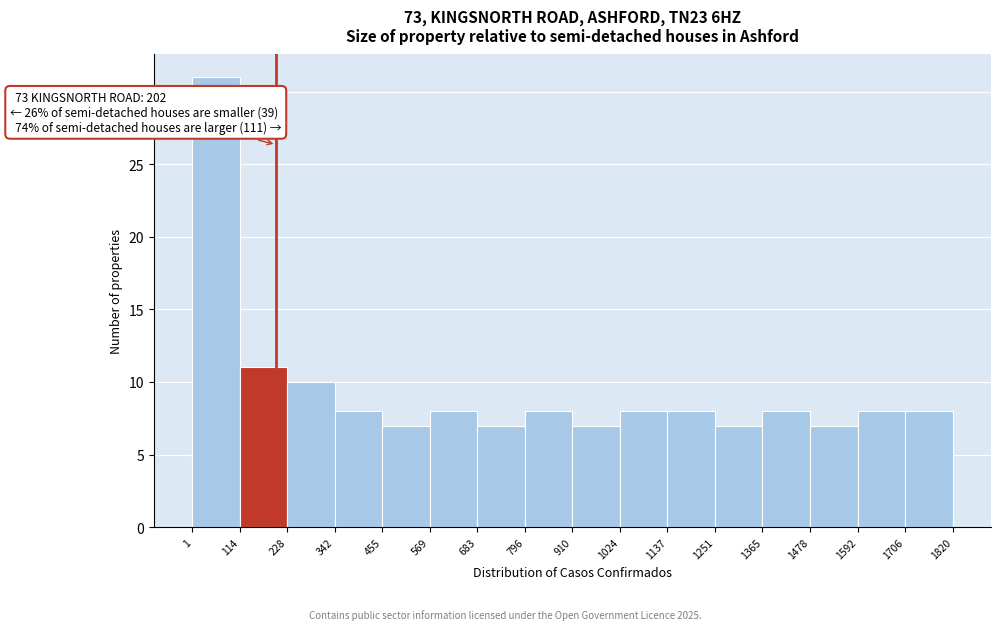

Over which range of the x-axis is the bar tallest?

1 to 114